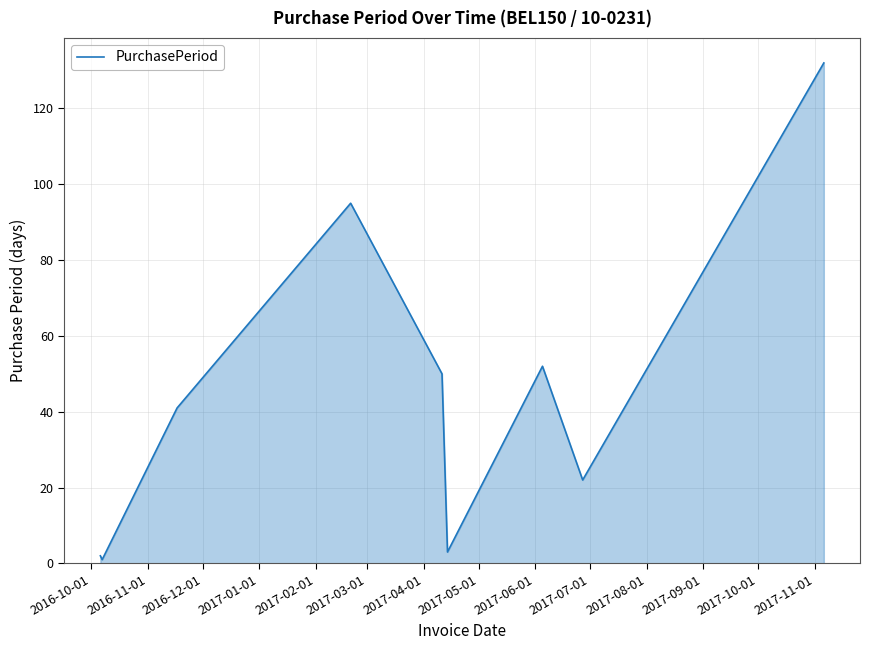

What is the difference between the maximum and minimum values?

131